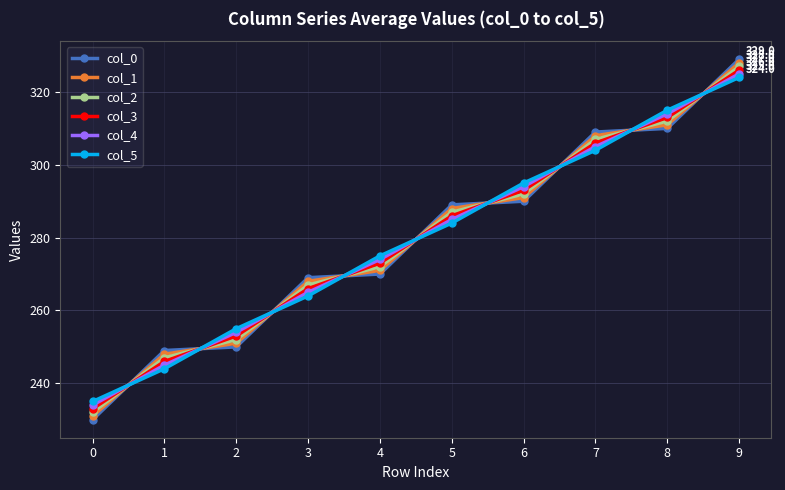

What is the sum of the col_5 values at 3 and 8?

579.0